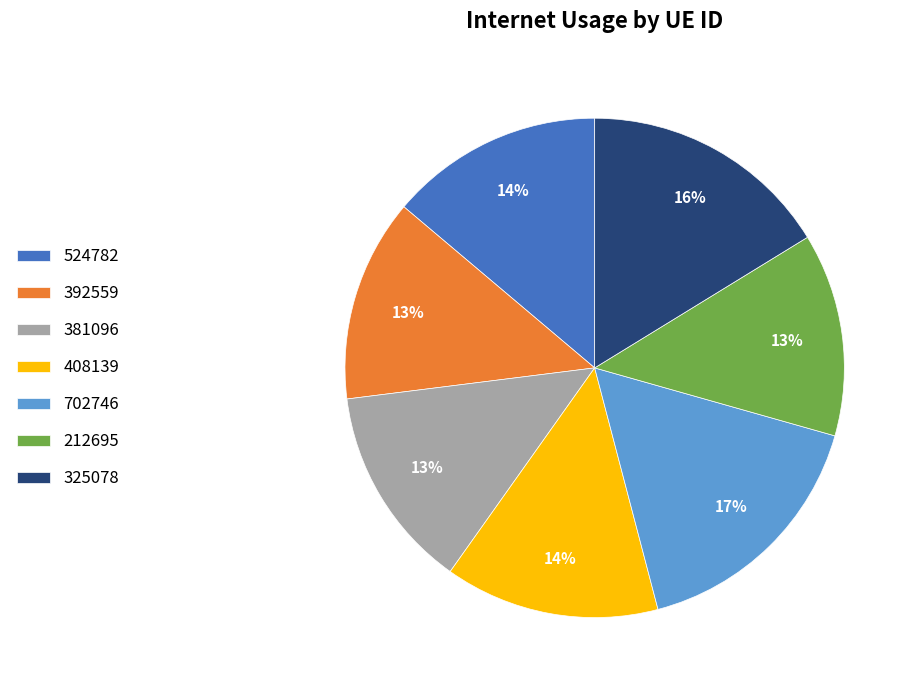

Do 524782 and 325078 together represent more than half of the pie?

No